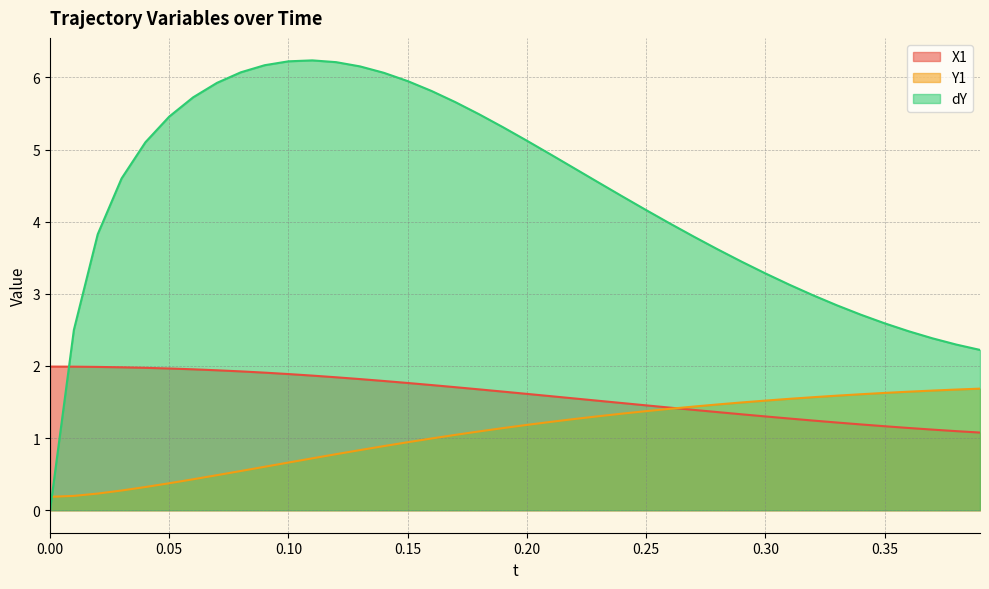

Does the chart display data point markers on the line(s)?

No